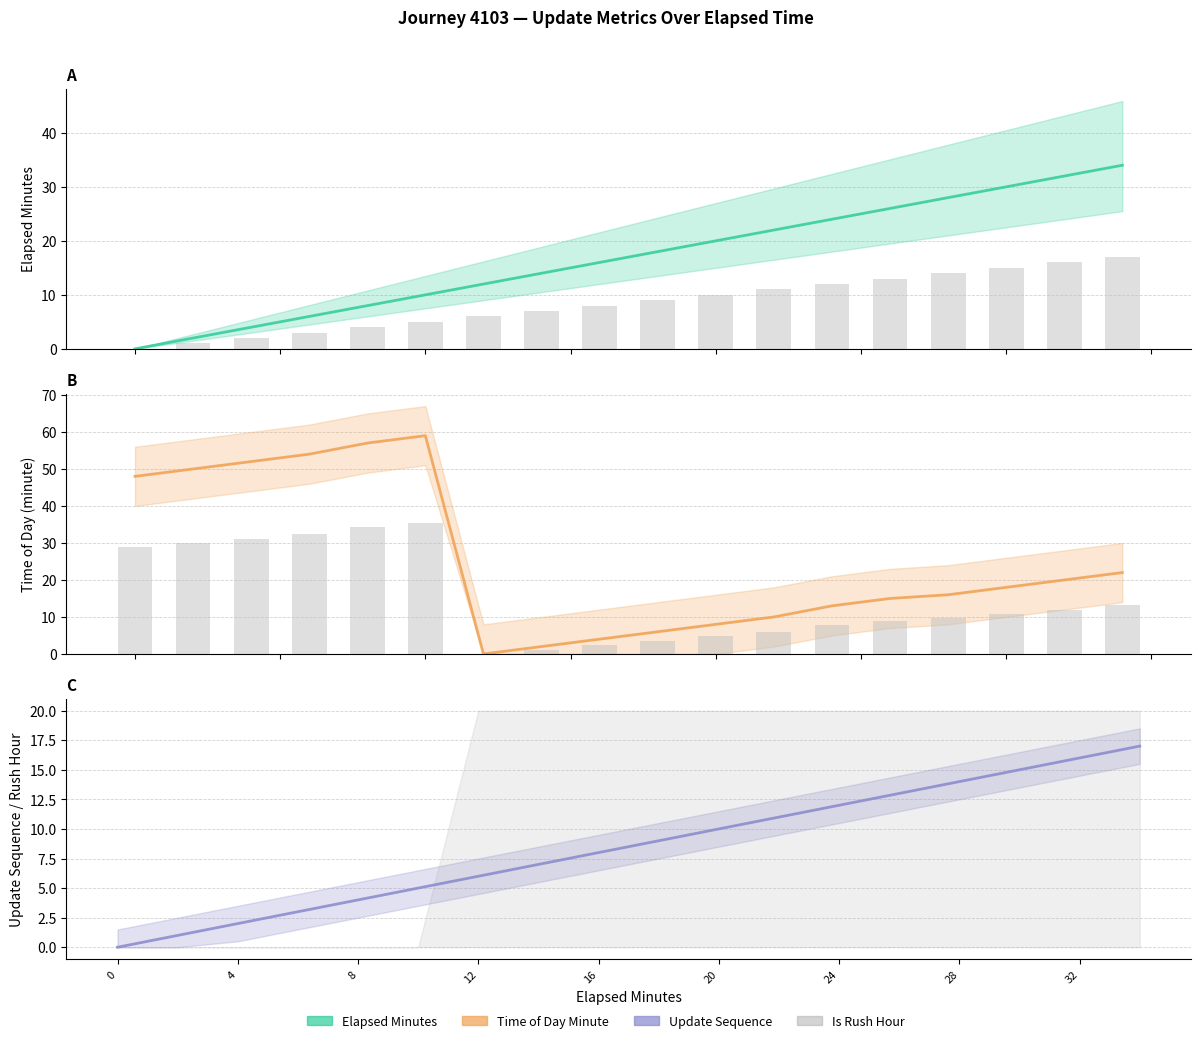

Reading left to right, extract all data points from this chart.

Elapsed Minutes: 0.0	2.0	4.0	6.0	8.0	10.0	12.0	14.0	16.0	18.0	20.0	22.0	24.0	26.0	28.0	30.0	32.0	34.0
Elapsed Minutes (bar): 0.0	1.0	2.0	3.0	4.0	5.0	6.0	7.0	8.0	9.0	10.0	11.0	12.0	13.0	14.0	15.0	16.0	17.0
Time of Day Minute: 48.0	50.0	52.0	54.0	57.0	59.0	0.0	2.0	4.0	6.0	8.0	10.0	13.0	15.0	16.0	18.0	20.0	22.0
Time of Day Minute (bar): 28.8	30.0	31.2	32.4	34.2	35.4	0.0	1.2	2.4	3.6	4.8	6.0	7.8	9.0	9.6	10.8	12.0	13.2
Update Sequence: 0.0	1.0	2.0	3.0	4.0	5.0	6.0	7.0	8.0	9.0	10.0	11.0	12.0	13.0	14.0	15.0	16.0	17.0